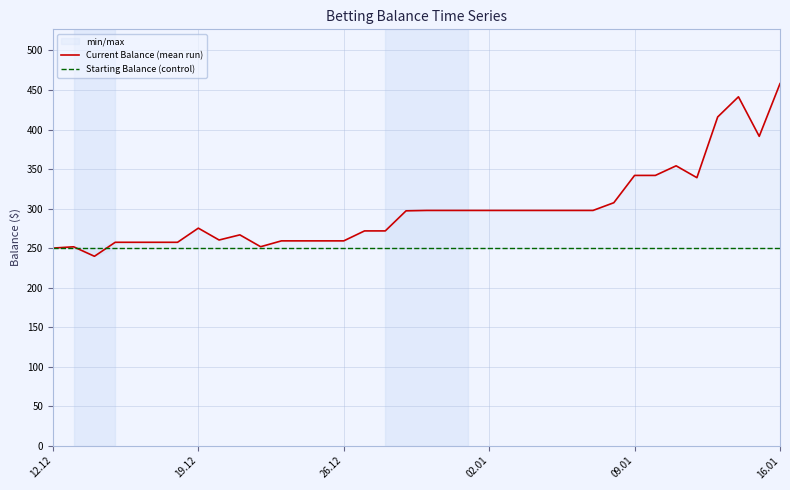

At which category is the sum across all series the highest?

16.01